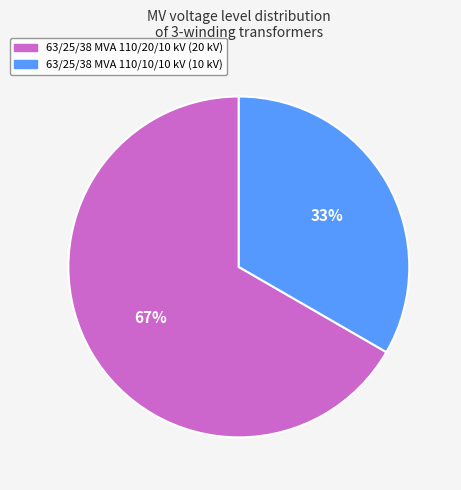

To the nearest percent, what portion does 63/25/38 MVA 110/20/10 kV represent?

67%